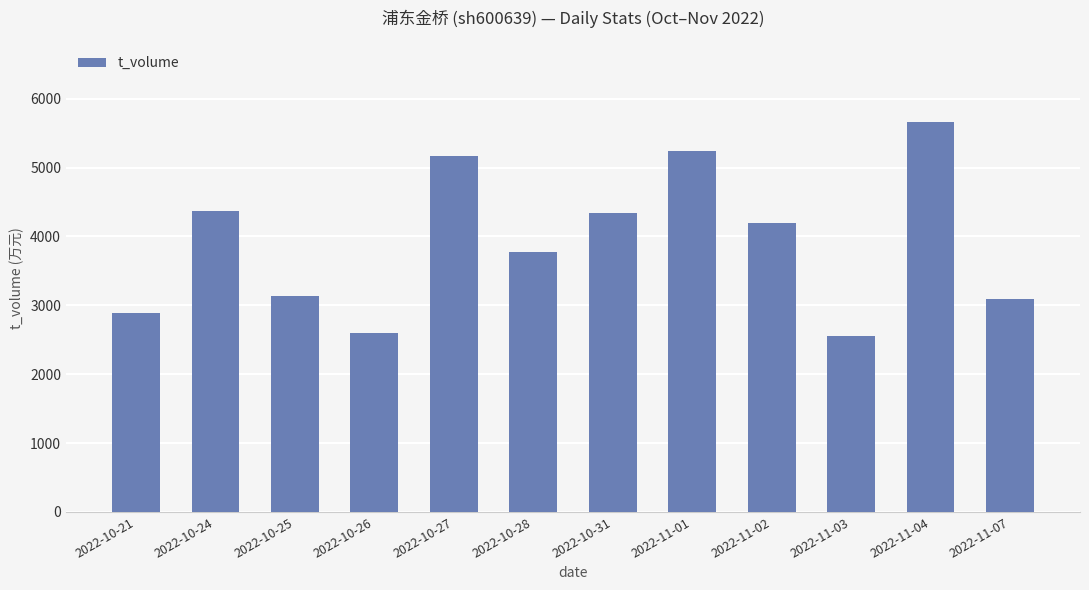

What is the label of the 2nd bar from the left?

2022-10-24